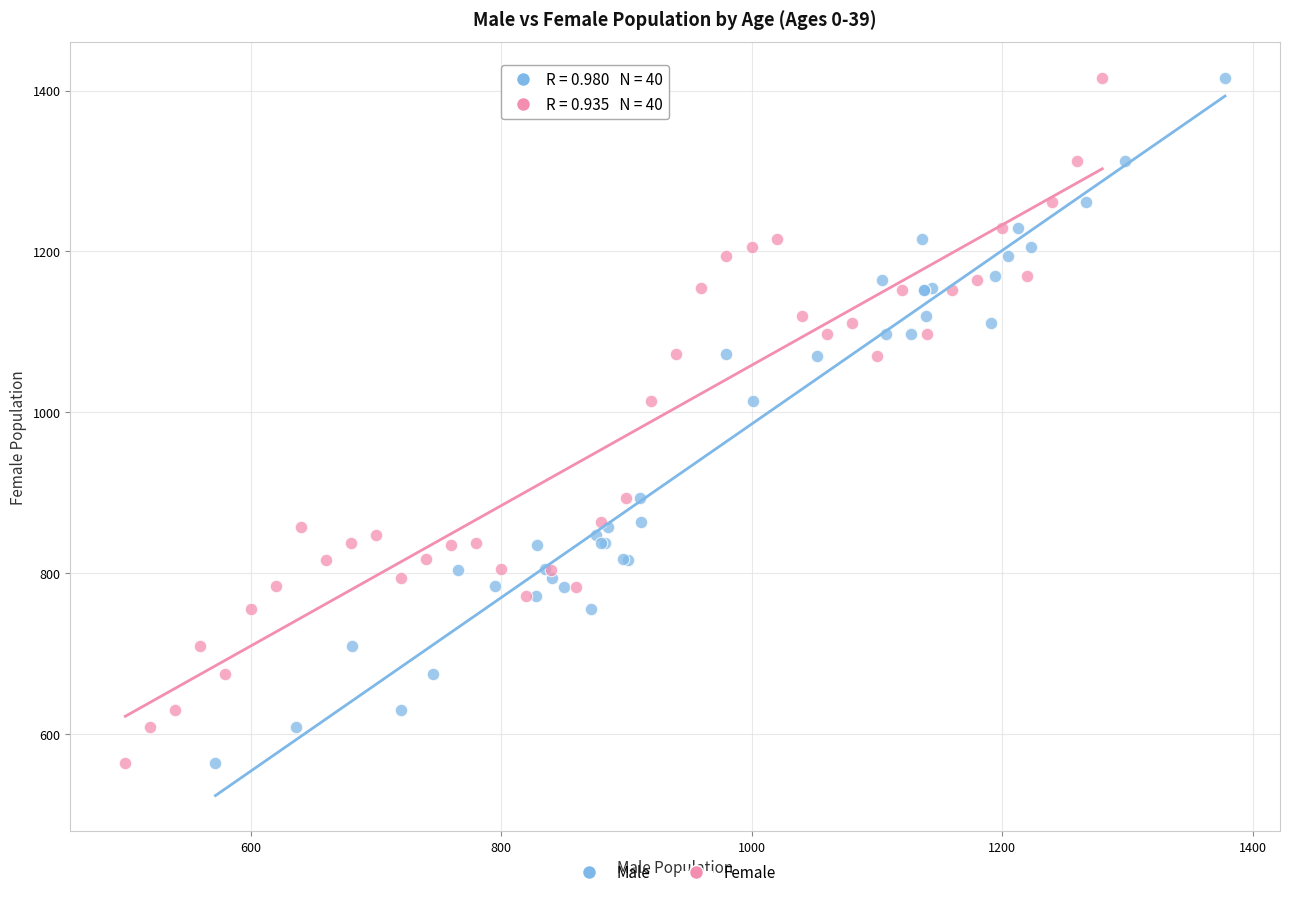

What are all the series names shown in the legend?

Male, Female